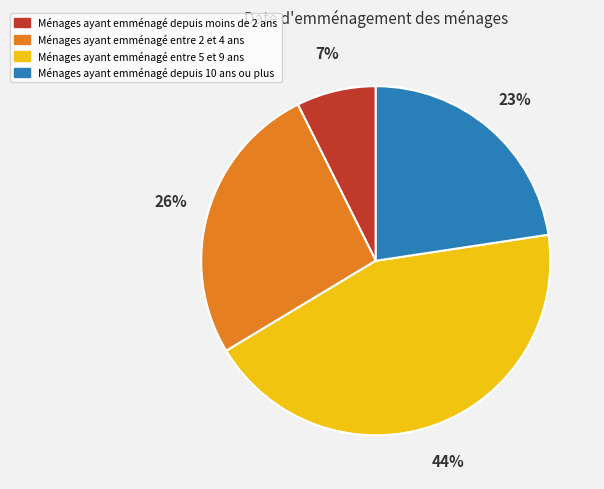

To the nearest percent, what is the combined percentage of Ménages ayant emménagé depuis 10 ans ou plus and Ménages ayant emménagé entre 2 et 4 ans?

49%